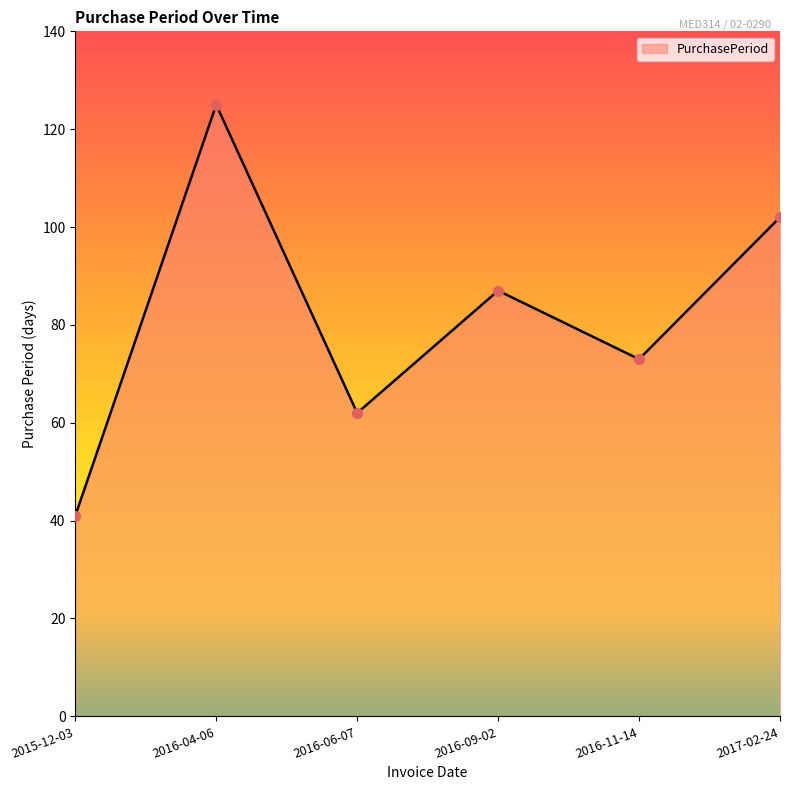

What is the change in value from 2016-04-06 to 2016-11-14?

-52